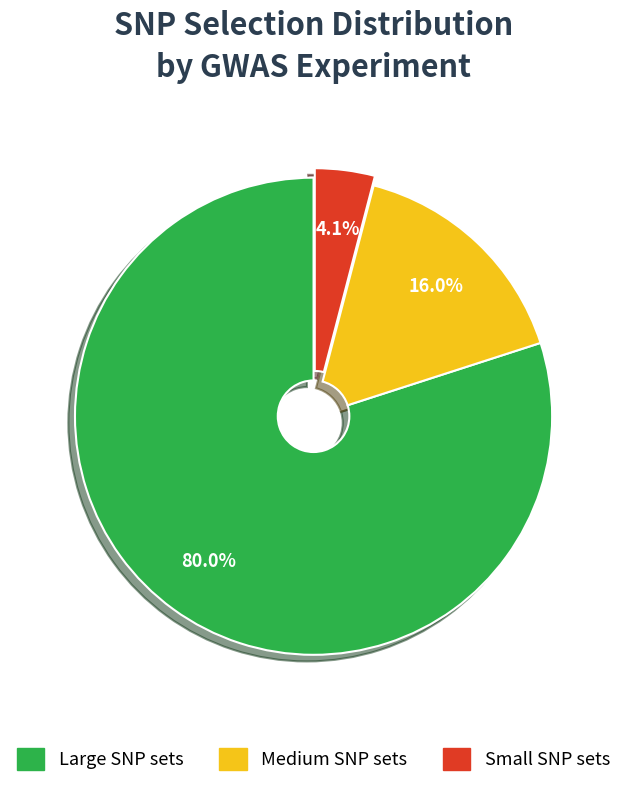

To the nearest percent, what is the difference between the largest and smallest slice percentages?

76%